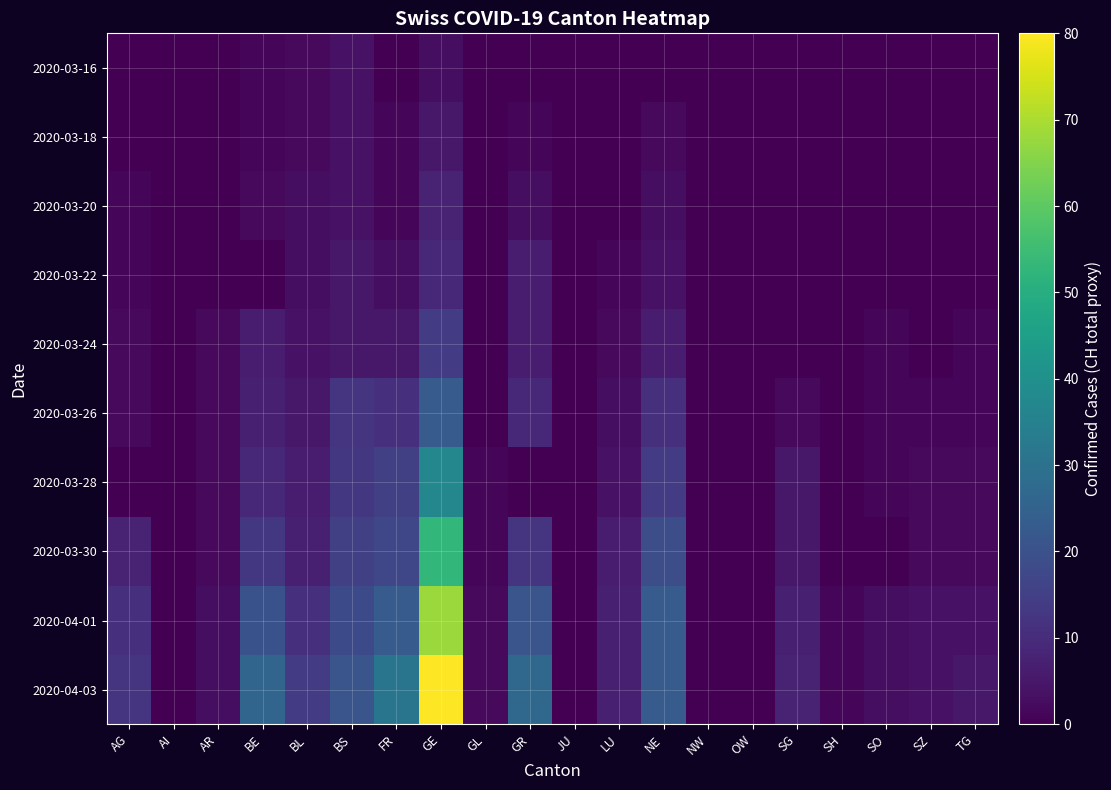

Between AI and BS, which series saw the biggest shift?

2020-04-03